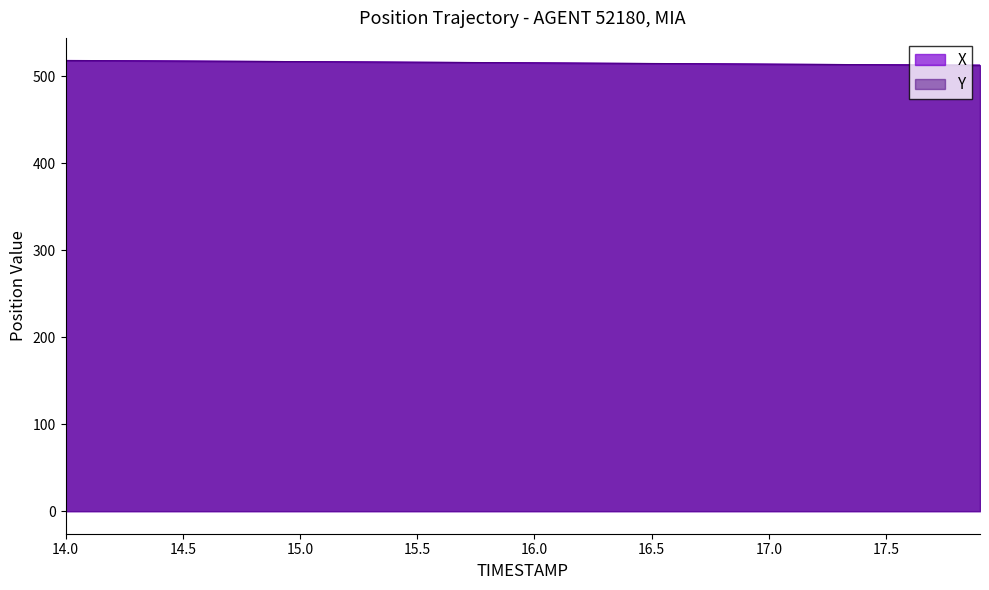

What is the highest value of the X series?

518.2